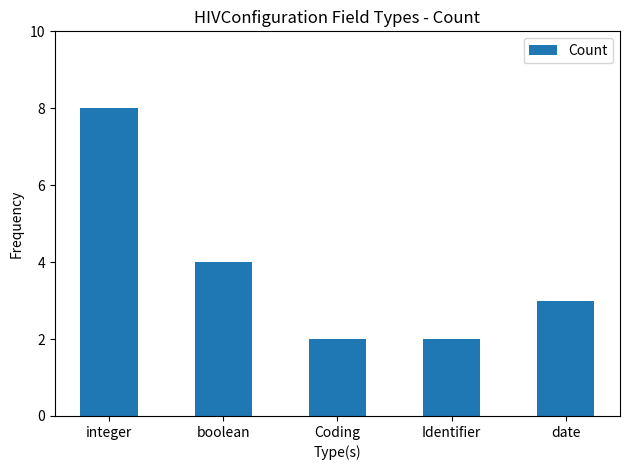

What is the change in value from integer to Identifier?

-6